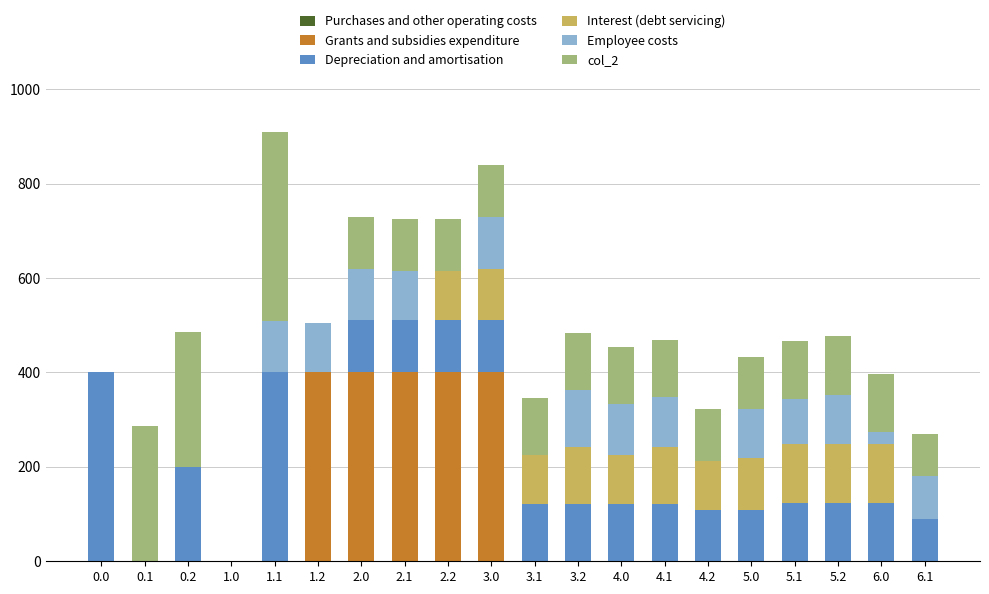

The value of Grants and subsidies expenditure at 4.1 is 204.5. True or false?

False